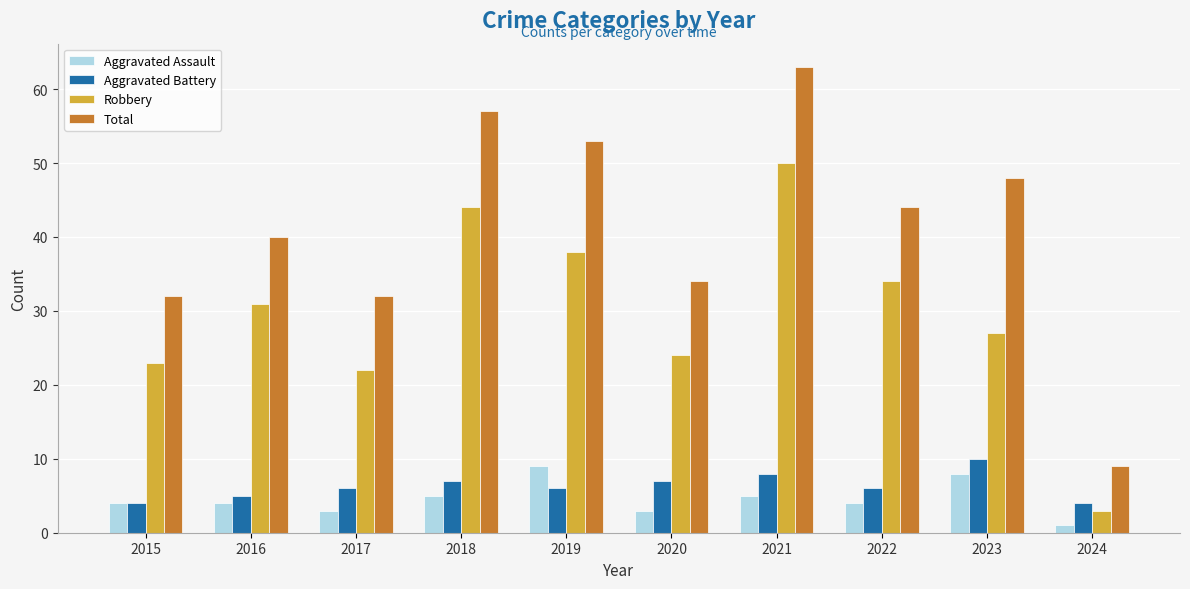

What are all the series names shown in the legend?

Aggravated Assault, Aggravated Battery, Robbery, Total